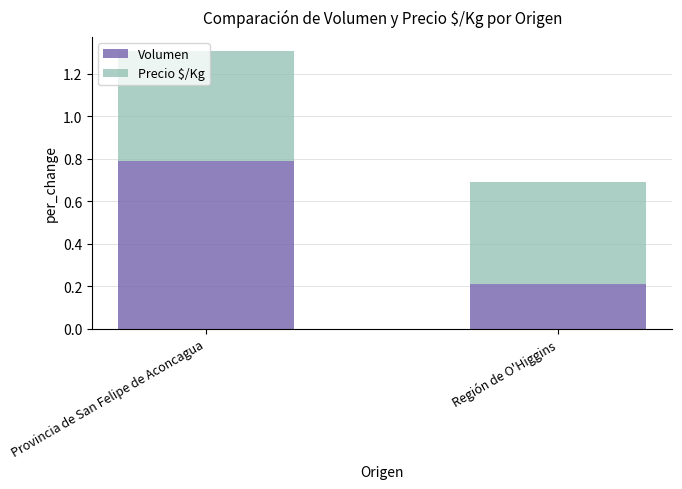

Which category has the lowest value in the Volumen series?

Región de O'Higgins